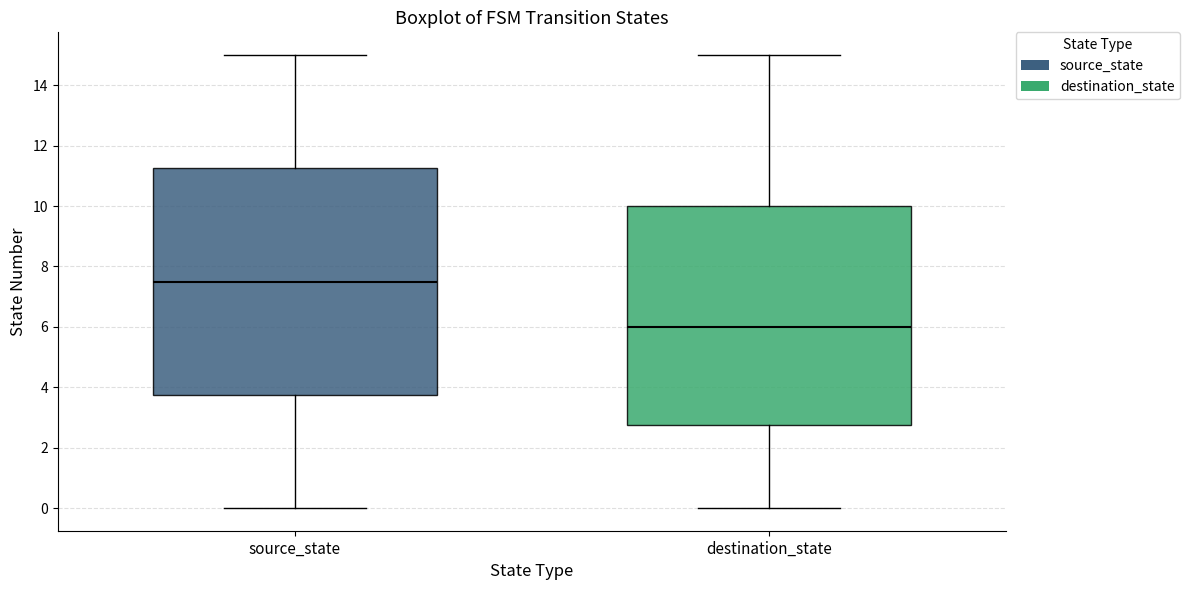

Reading left to right, read every box against the y-axis: the position of its median line, the range the box covers, and the ends of its whiskers. The values are not printed on the chart, so give them approximately, as read against the axis.

source_state: median 7.6, box 3.8 to 11.2, whiskers 0.0 to 15.0
destination_state: median 6.0, box 2.8 to 10.0, whiskers 0.0 to 15.0